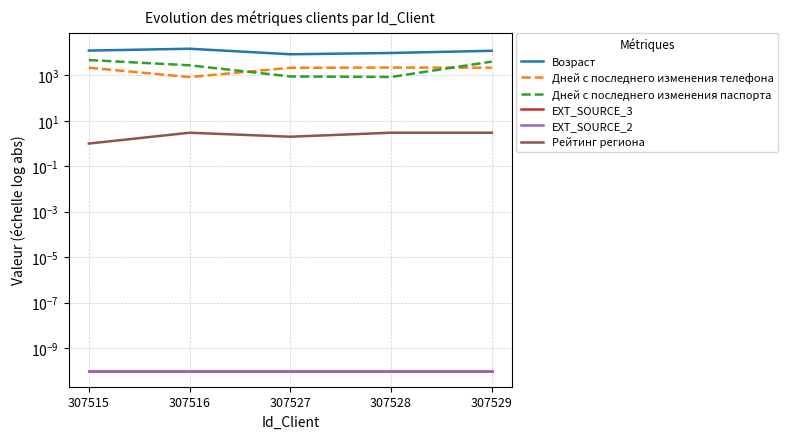

True or false: Рейтинг региона has more than 0 interior local peaks.

True